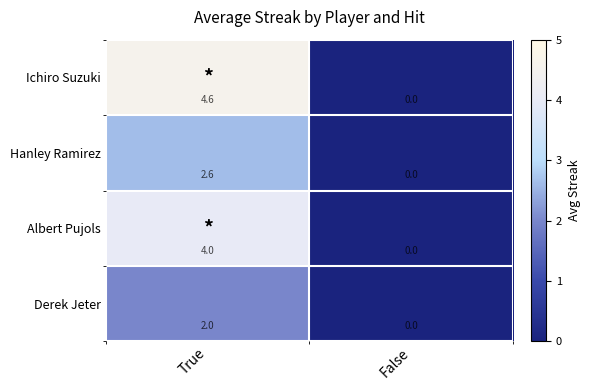

What is the difference between the maximum and minimum values in the Hanley Ramirez series?

2.6